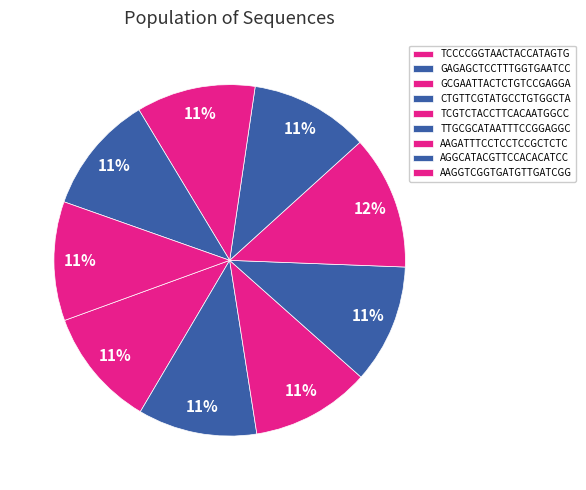

Which slice is the smallest?

TCCCCGGTAACTACCATAGTG